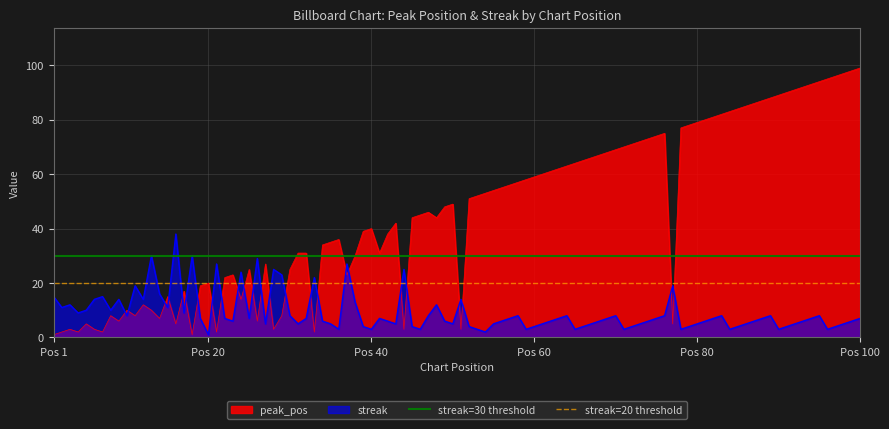

What is the highest value of the streak series?

38